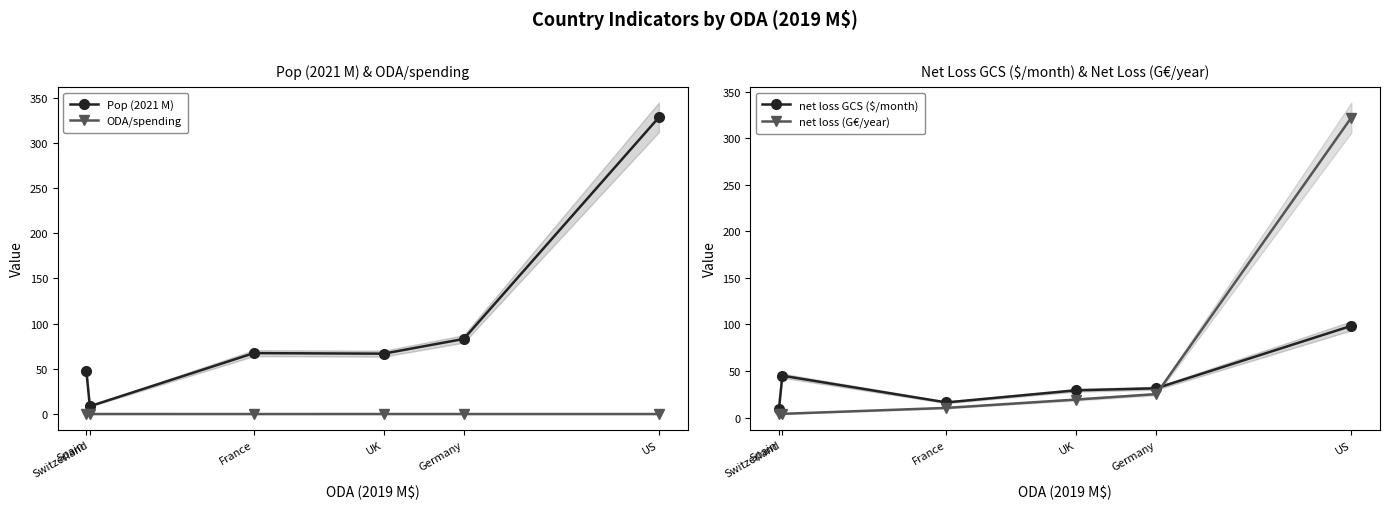

Between France and US, which is larger?

US